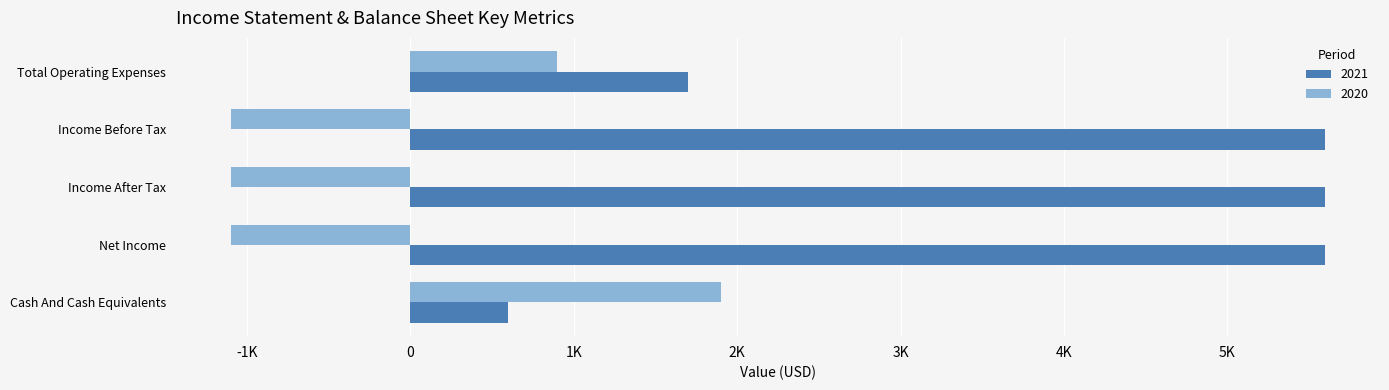

Reading left to right, list all the values displayed in this chart.

2021: Total Operating Expenses=1700	Income Before Tax=5600	Income After Tax=5600	Net Income=5600	Cash And Cash Equivalents=600
2020: Total Operating Expenses=900	Income Before Tax=-1100	Income After Tax=-1100	Net Income=-1100	Cash And Cash Equivalents=1900